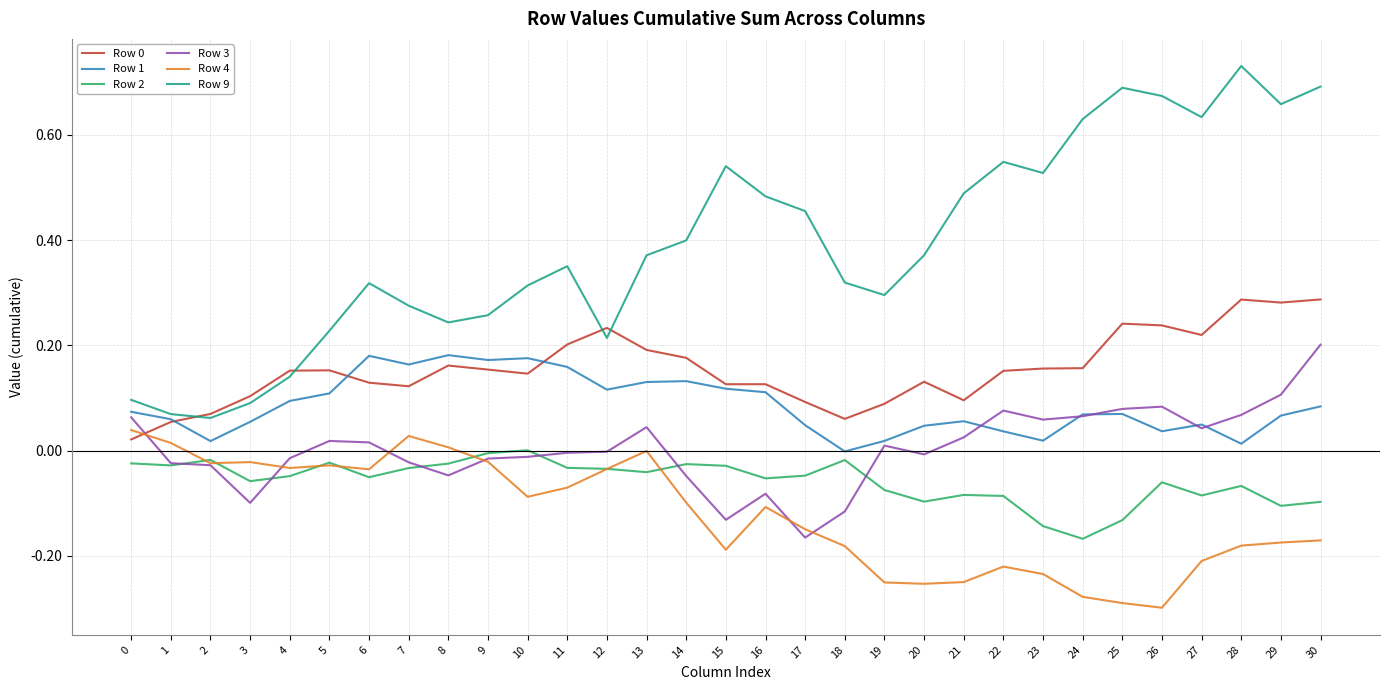

At which category is the sum across all series the highest?

30